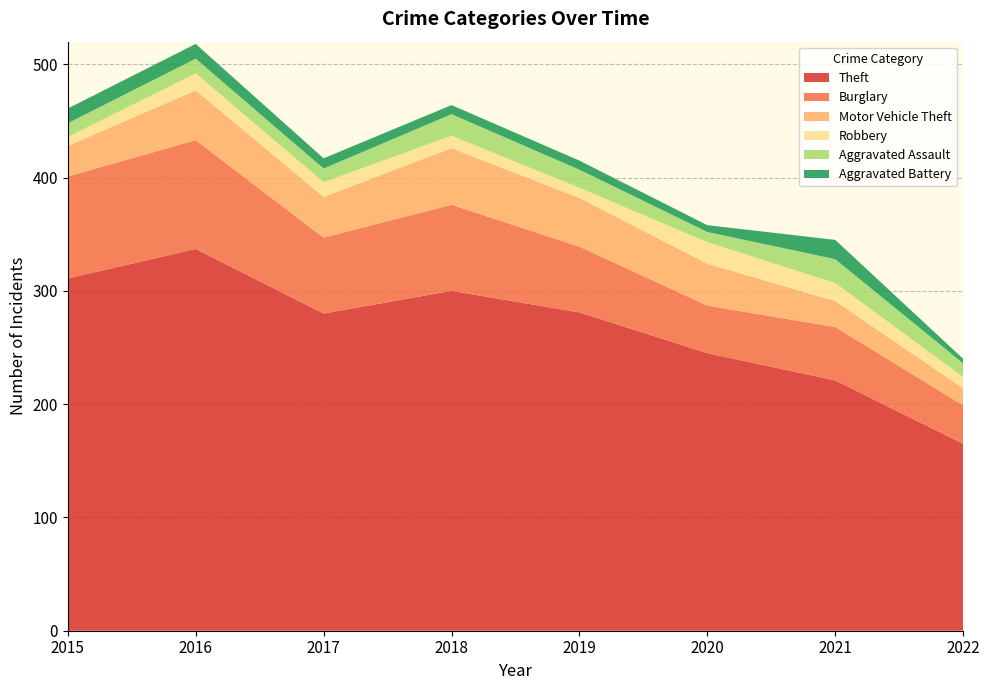

Reading left to right, transcribe all the data shown in this chart.

Theft: 2015=311	2016=337	2017=280	2018=300	2019=281	2020=245	2021=221	2022=165
Burglary: 2015=90	2016=96	2017=67	2018=76	2019=58	2020=42	2021=47	2022=34
Motor Vehicle Theft: 2015=27	2016=44	2017=36	2018=50	2019=43	2020=37	2021=23	2022=15
Robbery: 2015=8	2016=15	2017=13	2018=11	2019=9	2020=19	2021=16	2022=10
Aggravated Assault: 2015=12	2016=13	2017=12	2018=19	2019=16	2020=9	2021=21	2022=12
Aggravated Battery: 2015=13	2016=13	2017=9	2018=8	2019=8	2020=6	2021=17	2022=4